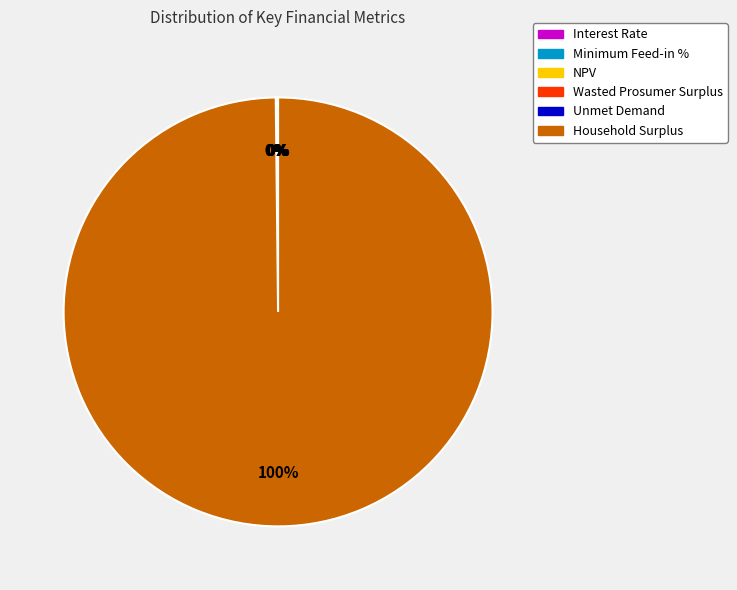

Is Household Surplus the majority of the pie?

Yes